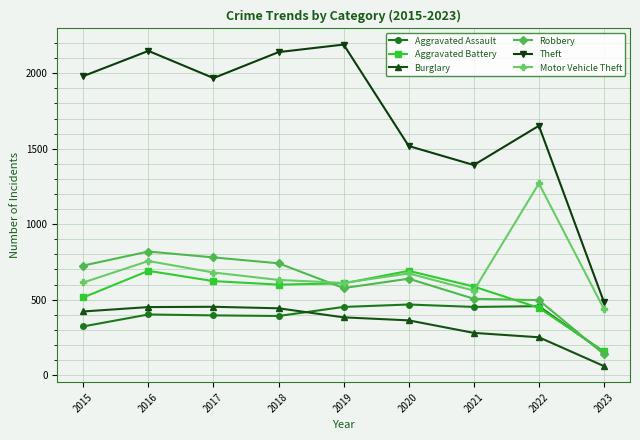

What is the total value across all series at 2020?

4353